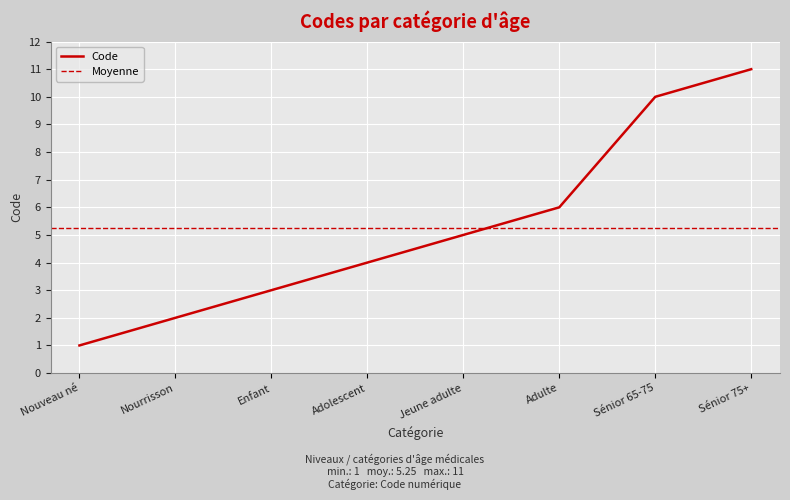

What is the difference between the maximum and minimum values?

10